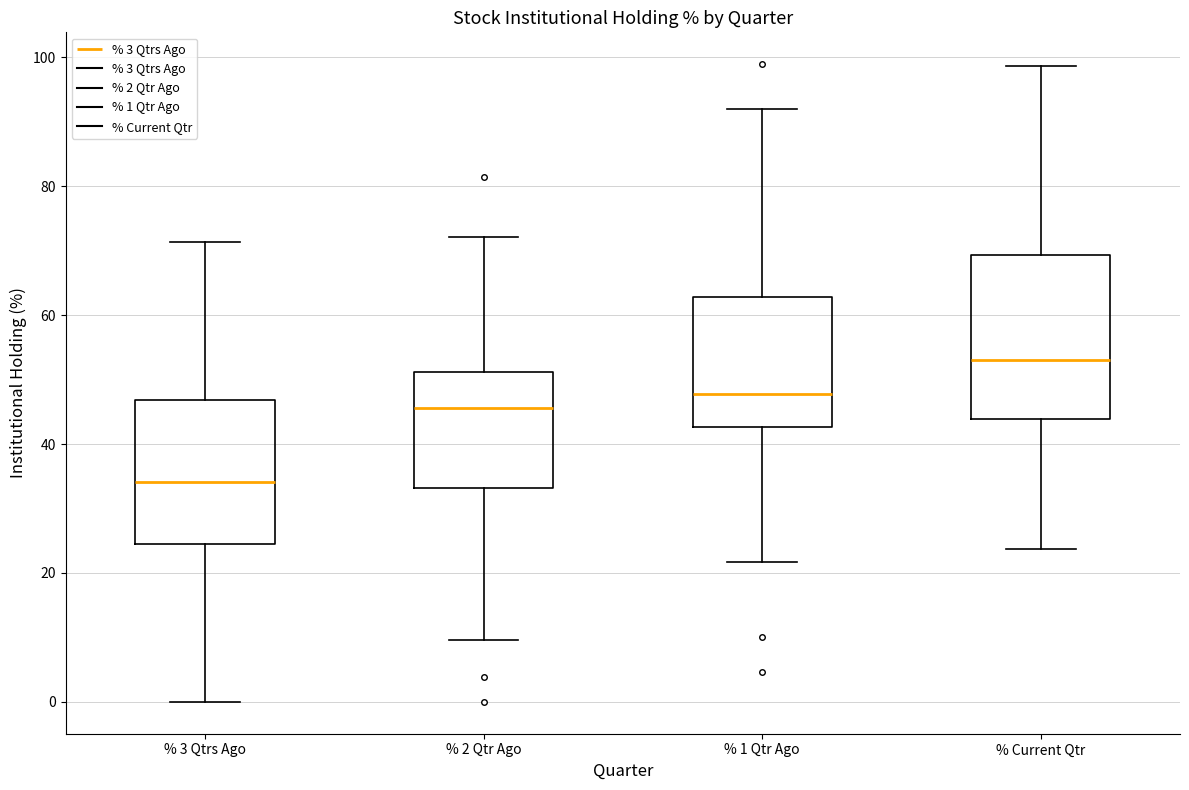

Reading left to right, read every box against the y-axis: the position of its median line, the range the box covers, and the ends of its whiskers. The values are not printed on the chart, so give them approximately, as read against the axis.

% 3 Qtrs Ago: median 34, box 24 to 46, whiskers 0 to 72
% 2 Qtr Ago: median 46, box 34 to 52, whiskers 10 to 72
% 1 Qtr Ago: median 48, box 42 to 62, whiskers 22 to 92
% Current Qtr: median 54, box 44 to 70, whiskers 24 to 98